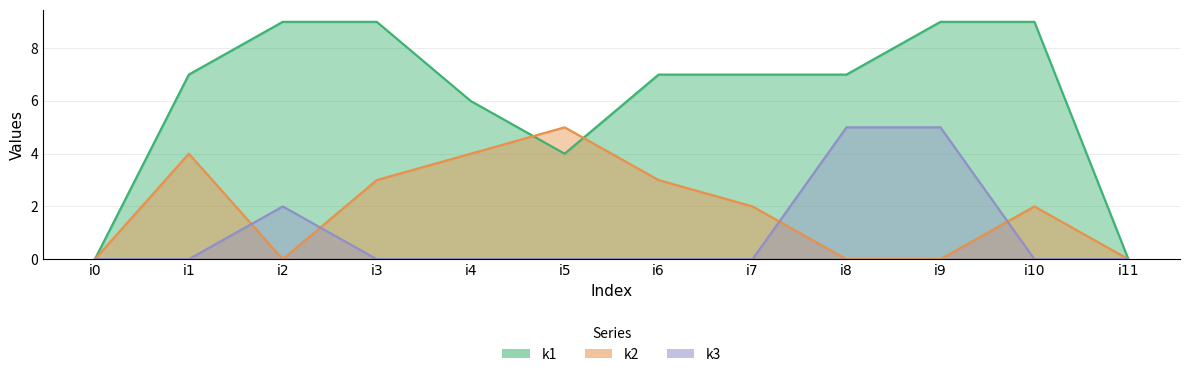

True or false: k1 and k3 cross at least once.

False